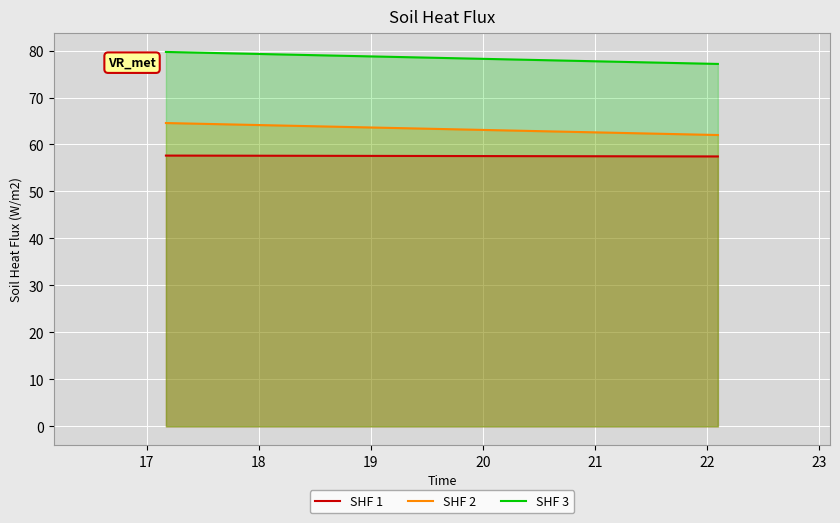

What is the difference between the maximum and minimum values in the SHF 1 series?

0.2